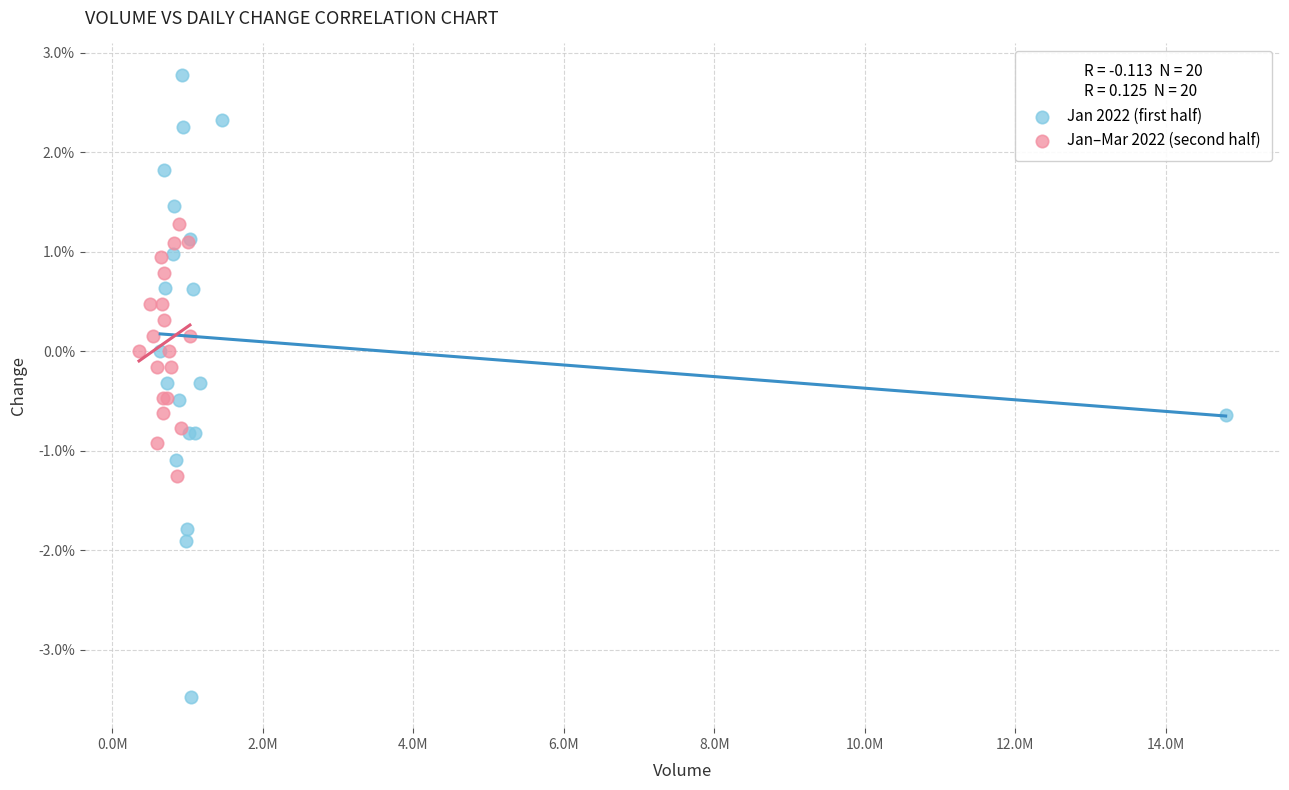

Which series has the largest Y range (max minus min)?

Jan 2022 (first half)